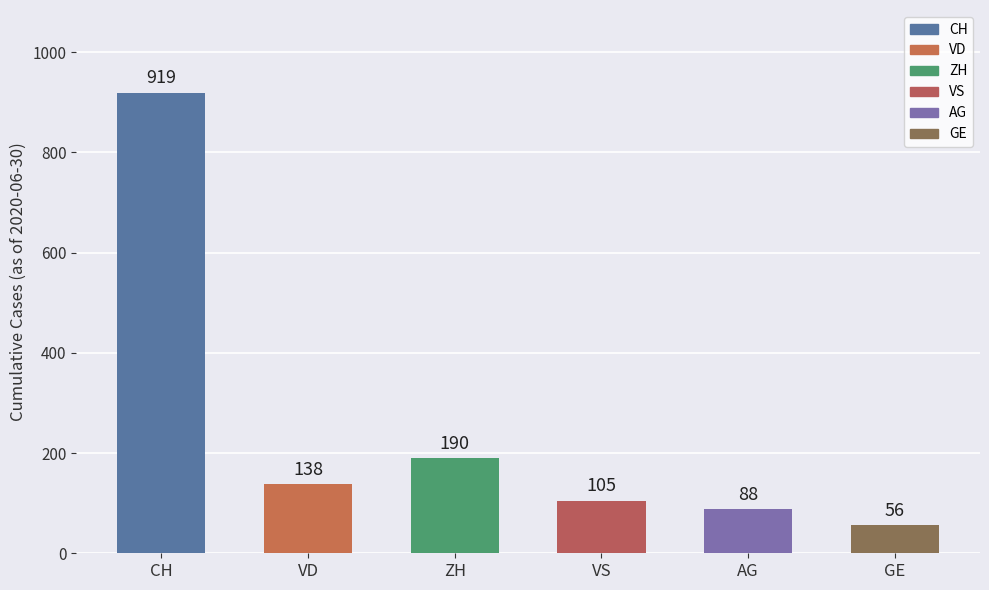

What is the minimum value shown in the chart?

56